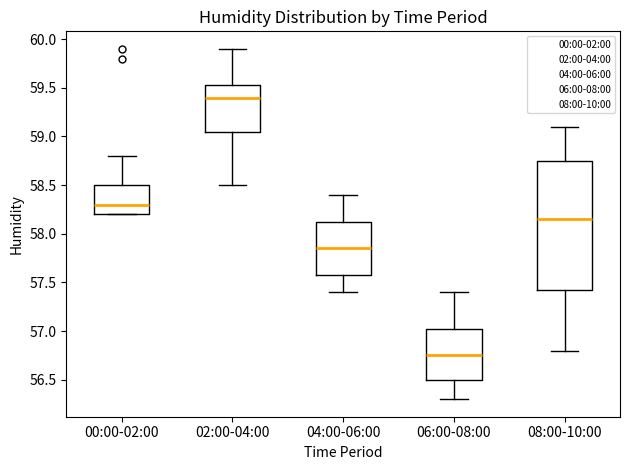

Where is the lower edge of the box for 08:00-10:00 on the y-axis? The values are not printed on the chart, so give them approximately, as read against the axis.

57.45